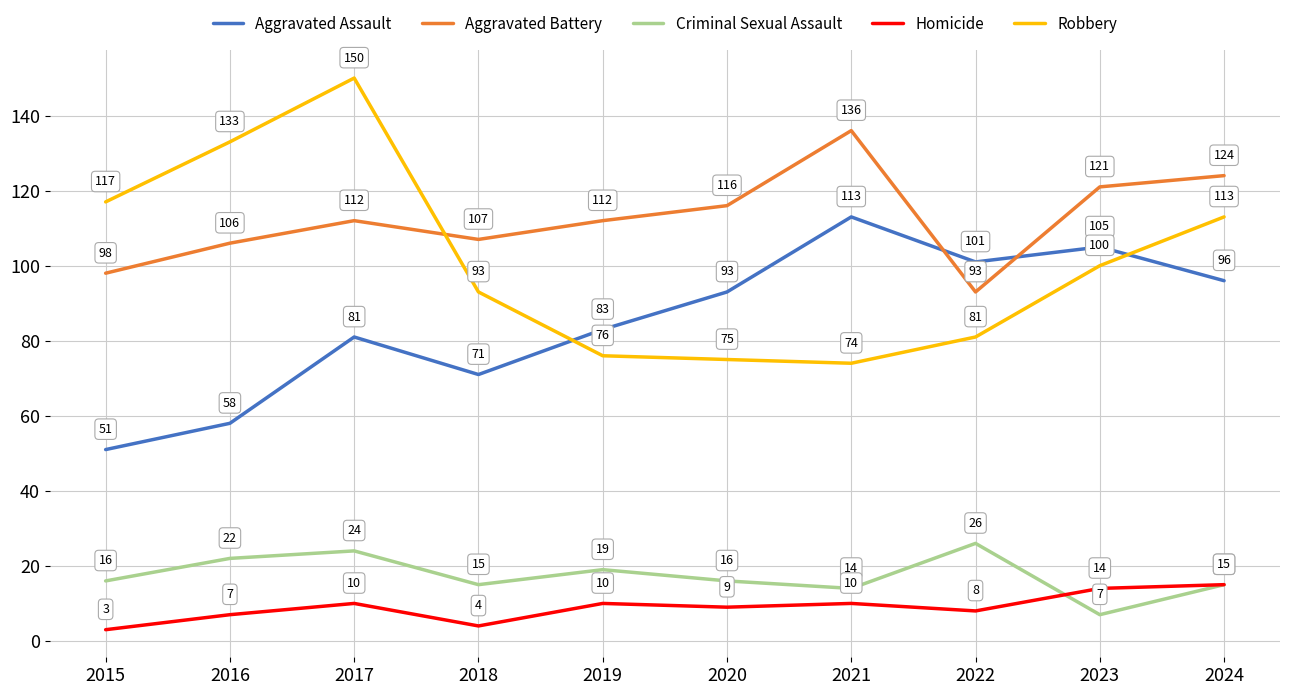

What is the difference between the Aggravated Battery values at 2015 and 2024?

26